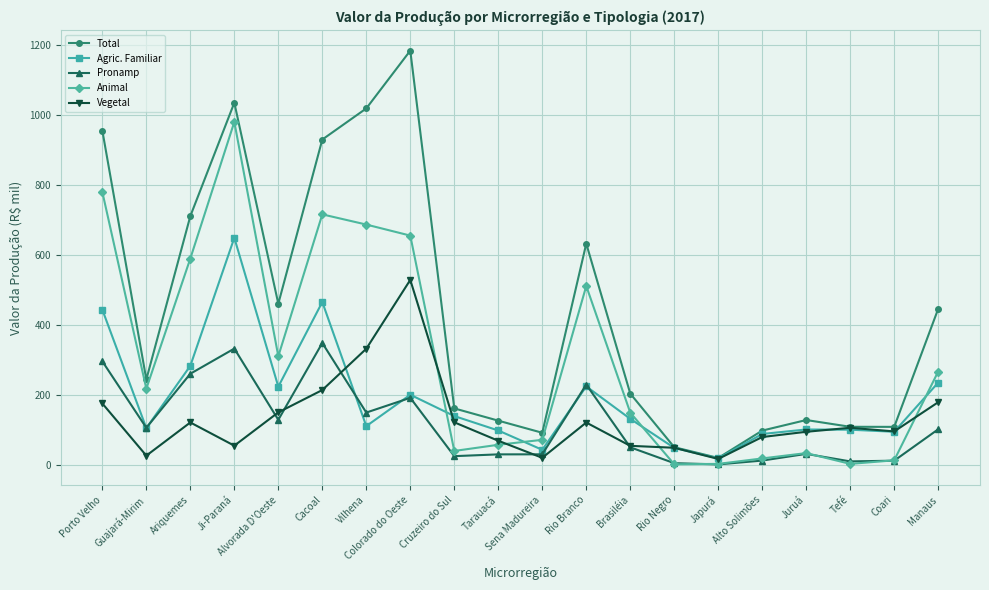

After their last crossing, which series has the higher values: Agric. Familiar or Animal?

Animal